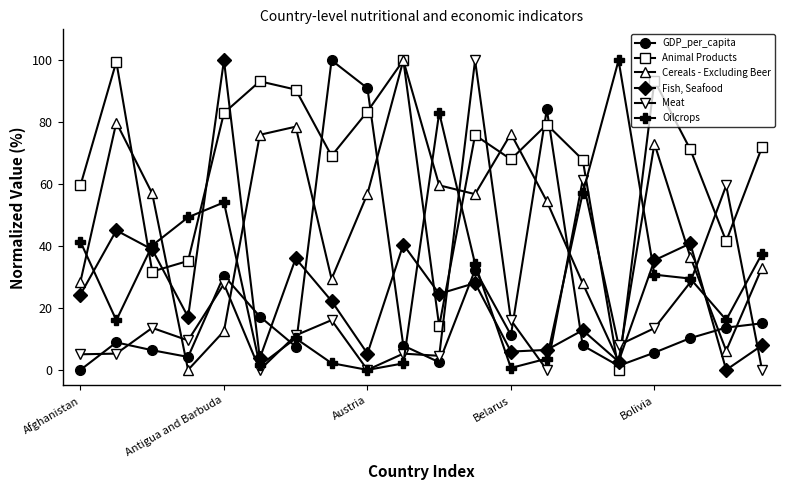

True or false: Oilcrops has more than 0 interior local peaks.

True